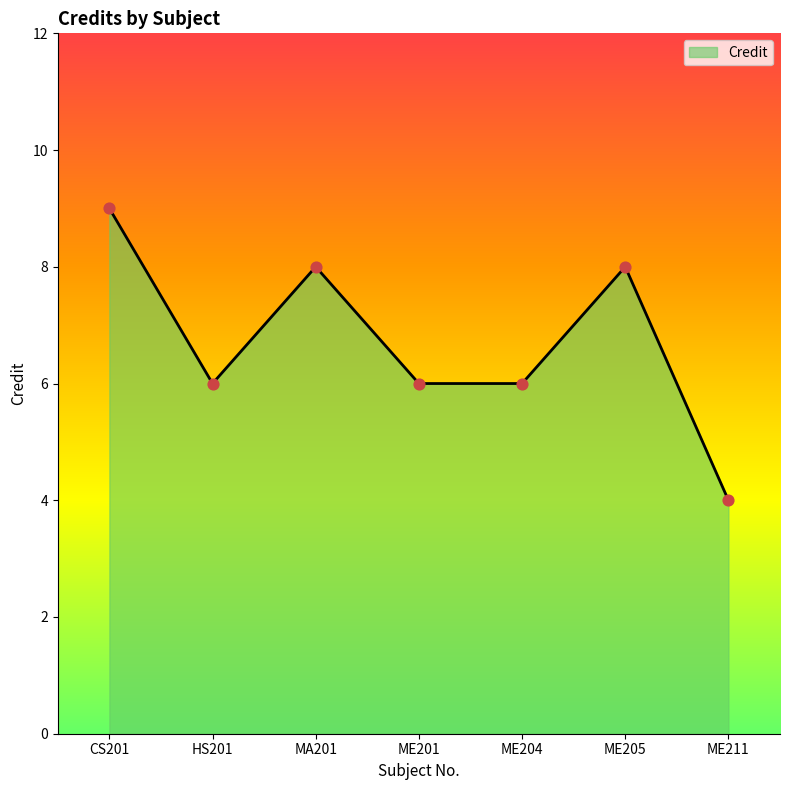

Approximately how many times larger is the value at HS201 compared to ME201?

1.0